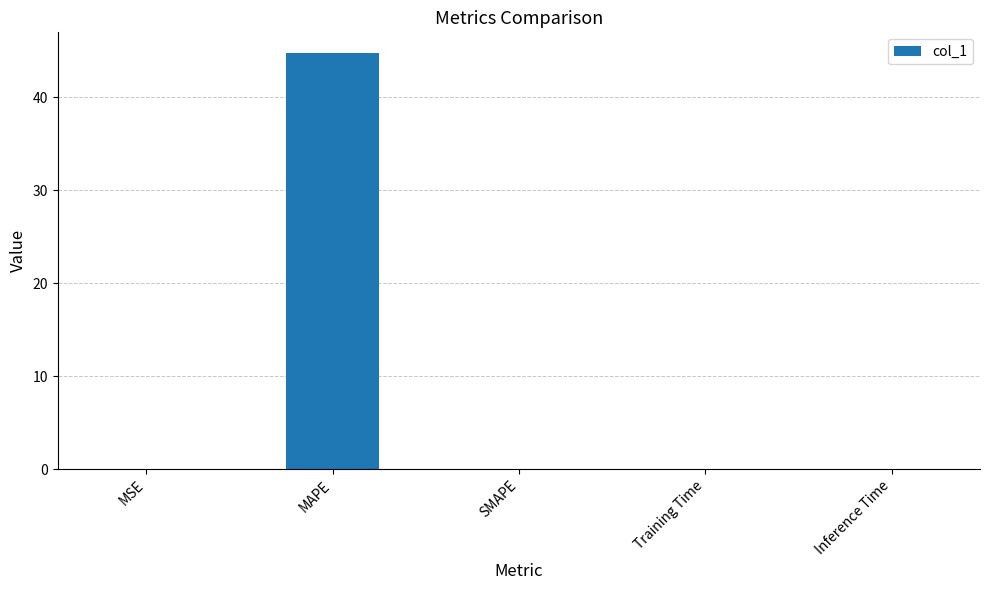

The value at Inference Time is 0.0. True or false?

True